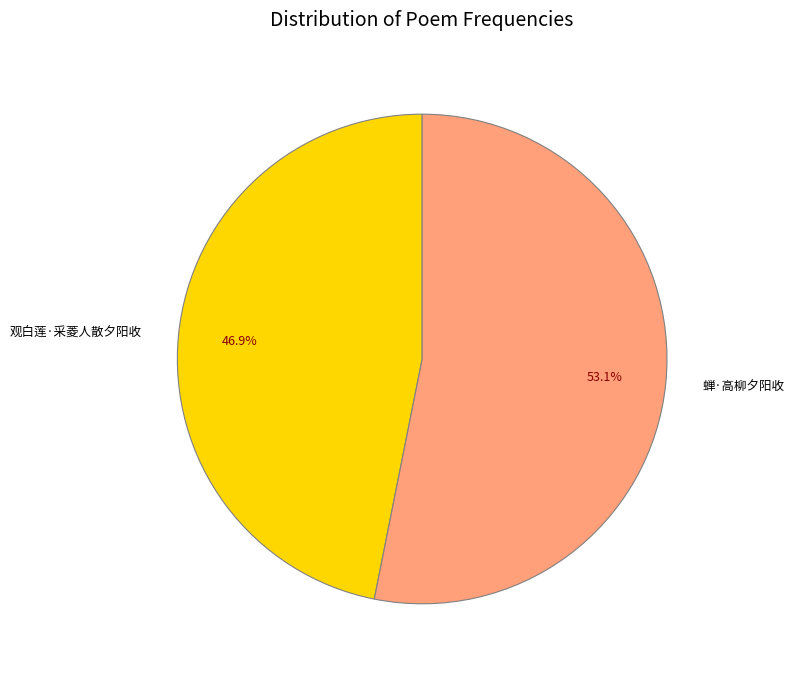

Which category has the smallest portion of the pie?

观白莲·采菱人散夕阳收